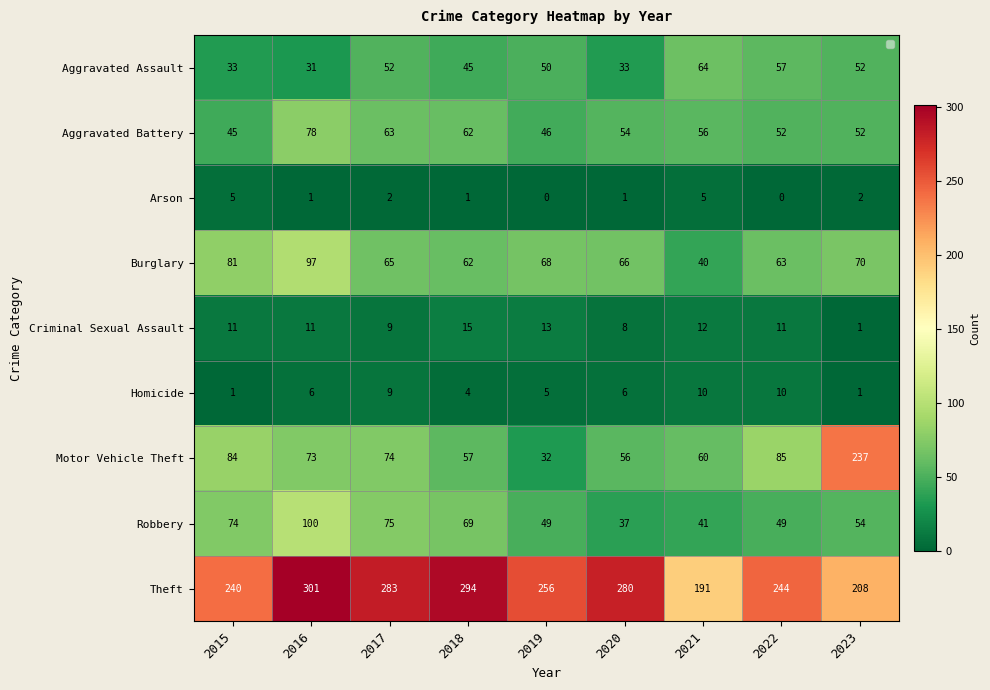

What is the difference between the maximum and second lowest values in the Burglary series?

35